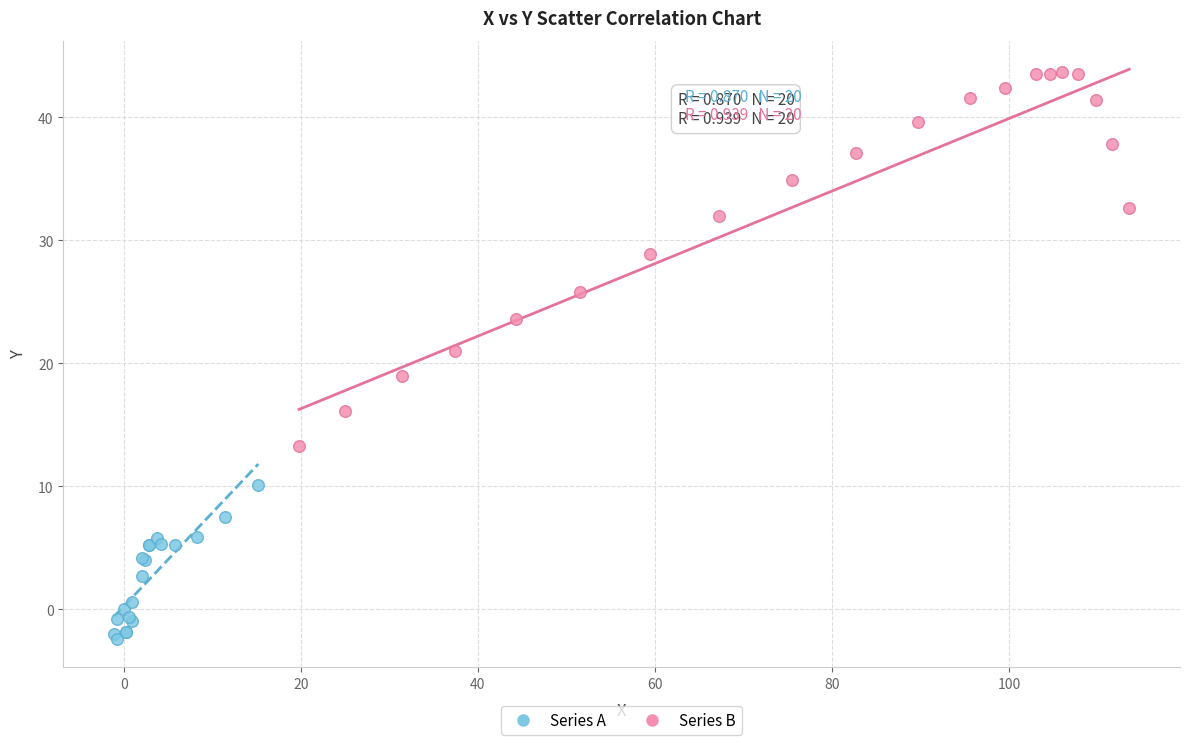

Which series has the widest spread of Y values?

Series B